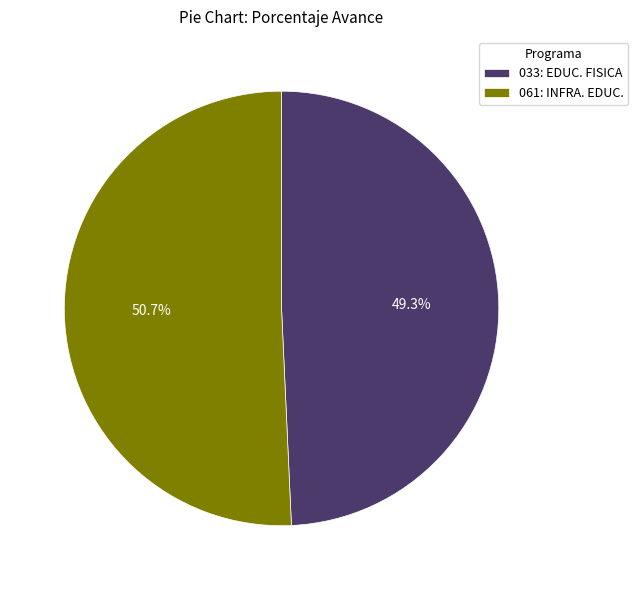

Which slice is the smallest?

033: EDUC. FISICA